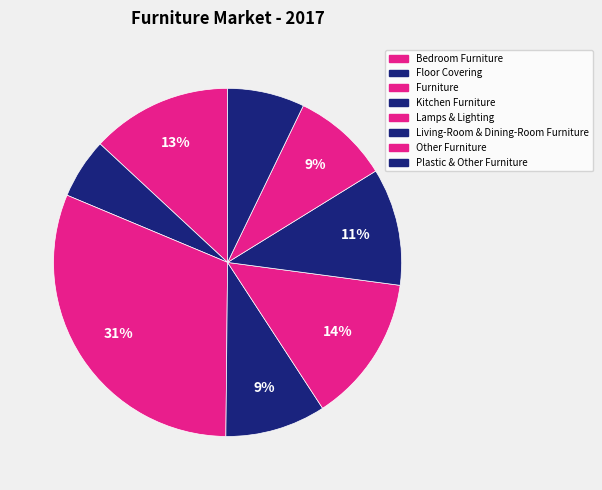

Does Furniture represent more than half of the total?

No